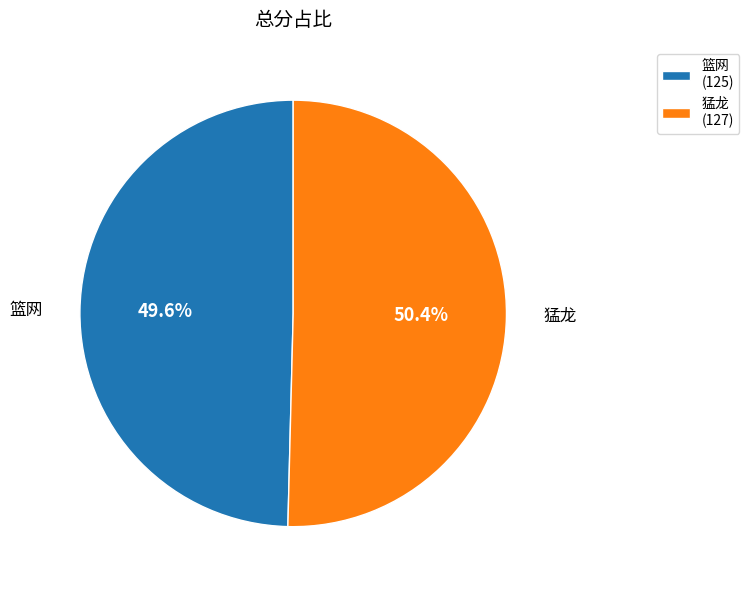

The 猛龙 slice represents 50% of the pie. True or false?

True